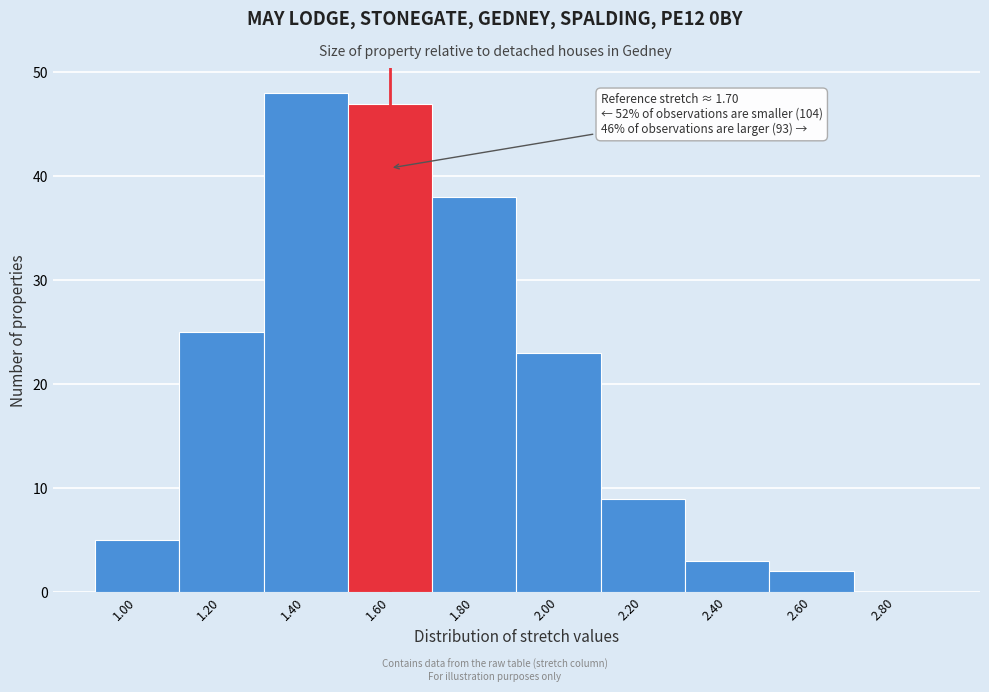

Reading left to right, list all the values displayed in this chart.

1.00=5	1.20=25	1.40=48	1.60=47	1.80=38	2.00=23	2.20=9	2.40=3	2.60=2	2.80=0